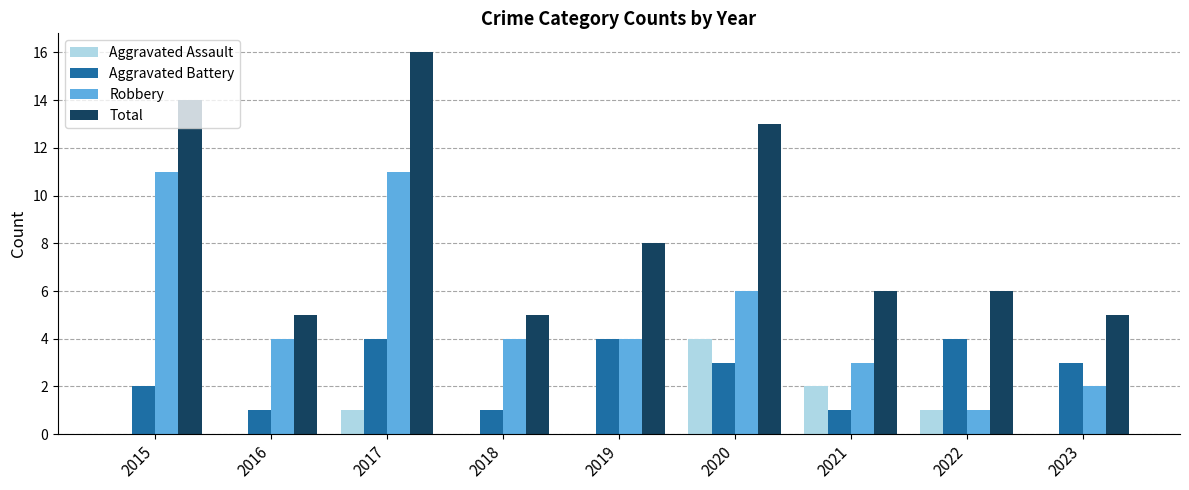

Which series has the largest total across all categories?

Total